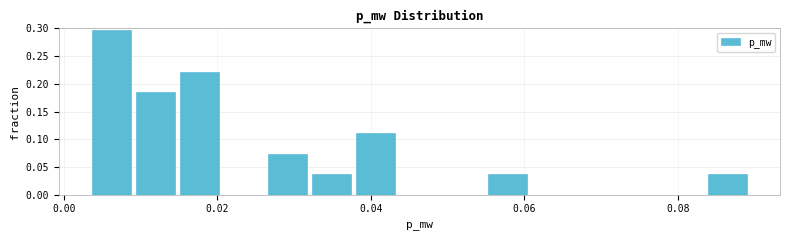

Around what value on the x-axis is the tallest bar? Give the approximate position of its centre, as read against the axis.

0.006